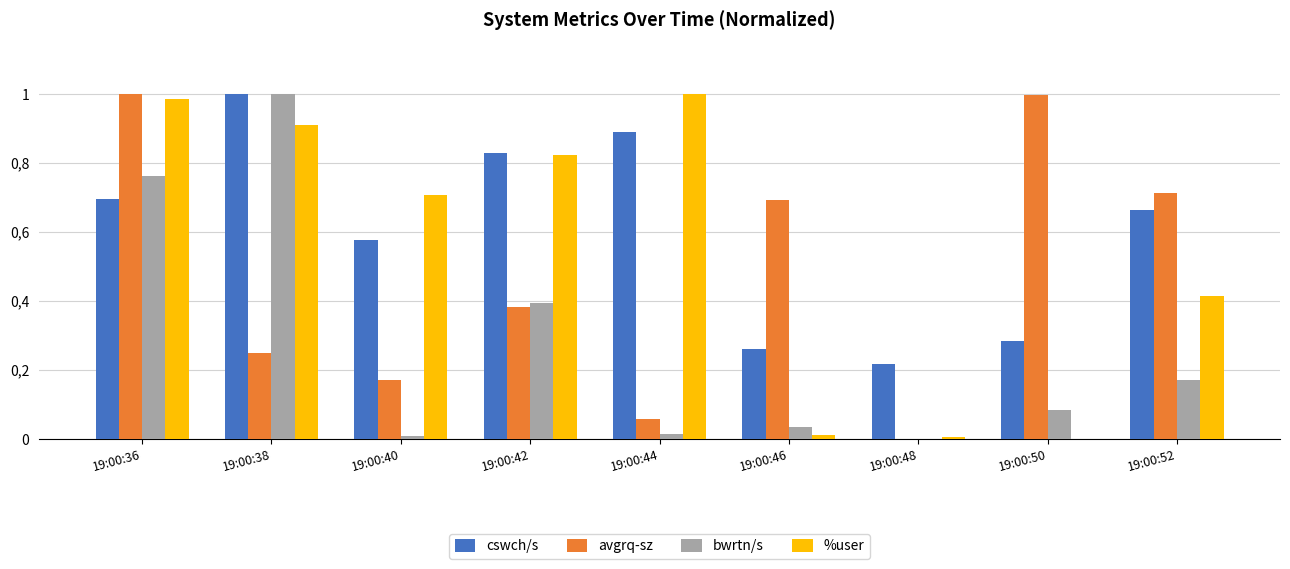

Does the chart contain stacked bars?

No